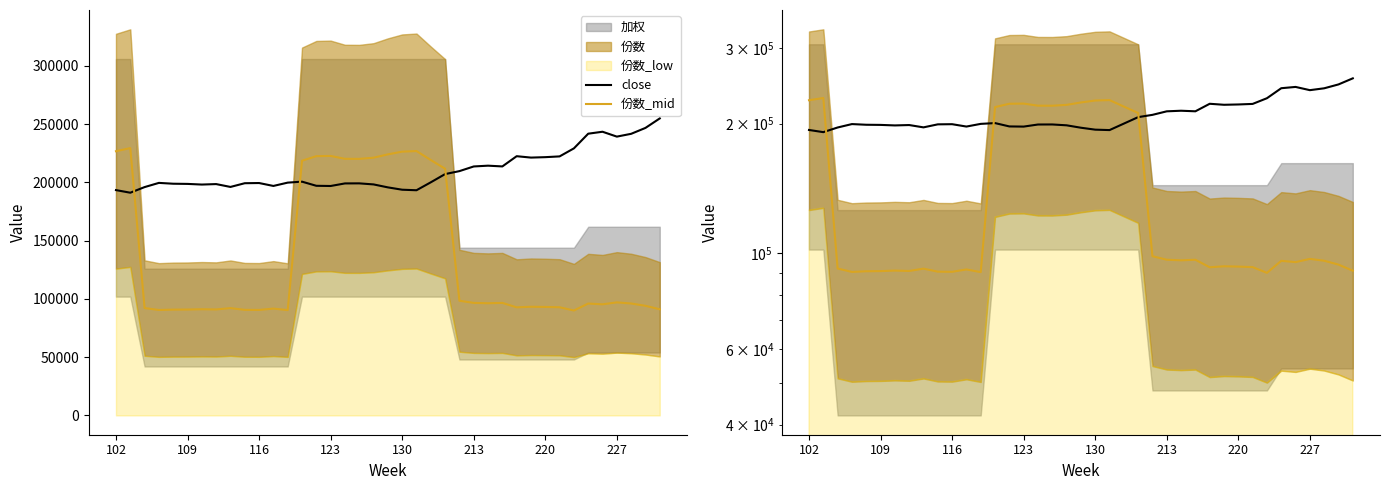

What value does the close series have at 17?

199233.2